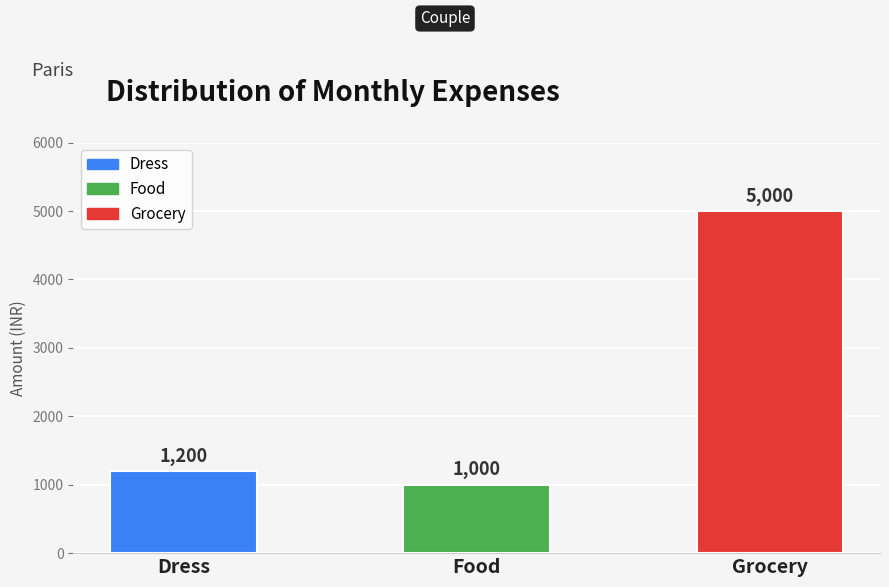

Does the chart contain any negative values?

No